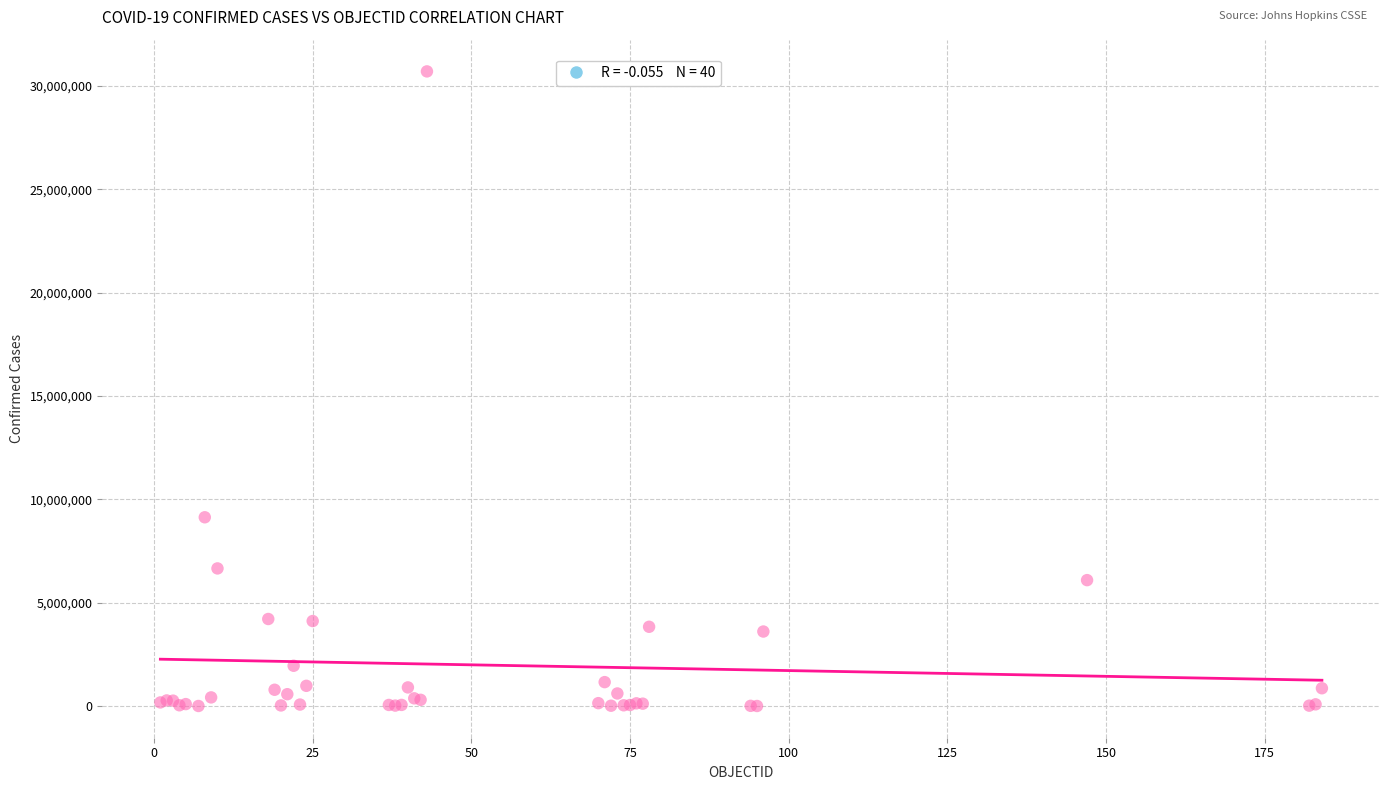

What Y value in the scatter plot is closest to 15354657?

9135308